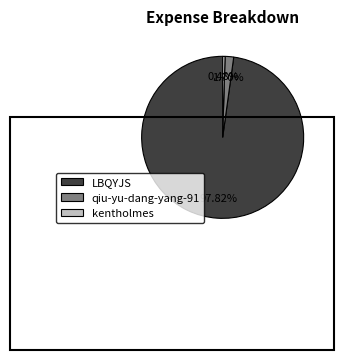

What is the smallest slice in the pie chart?

kentholmes